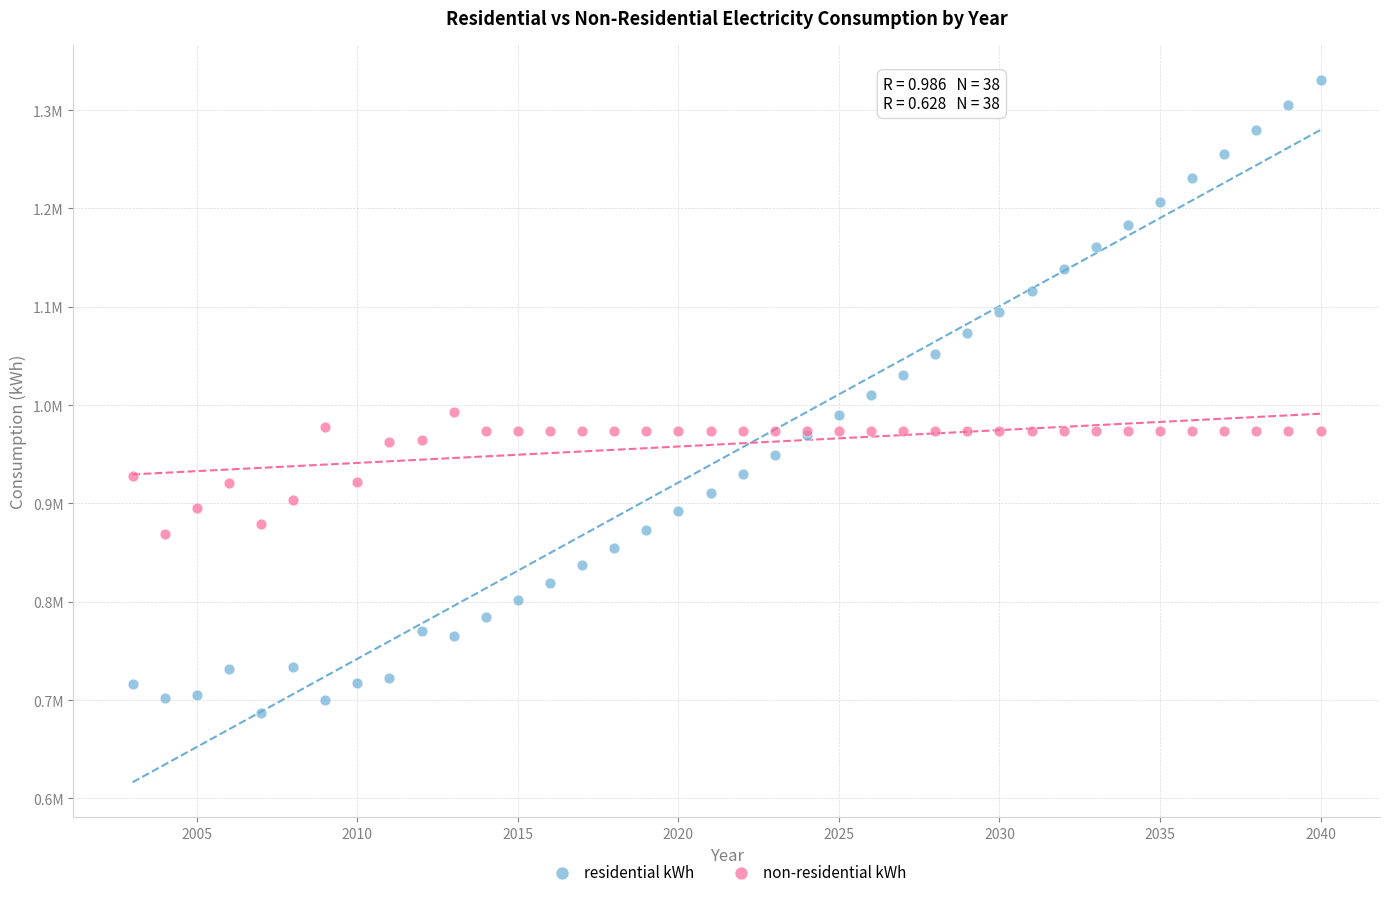

What are all the series names shown in the legend?

residential kWh, non-residential kWh